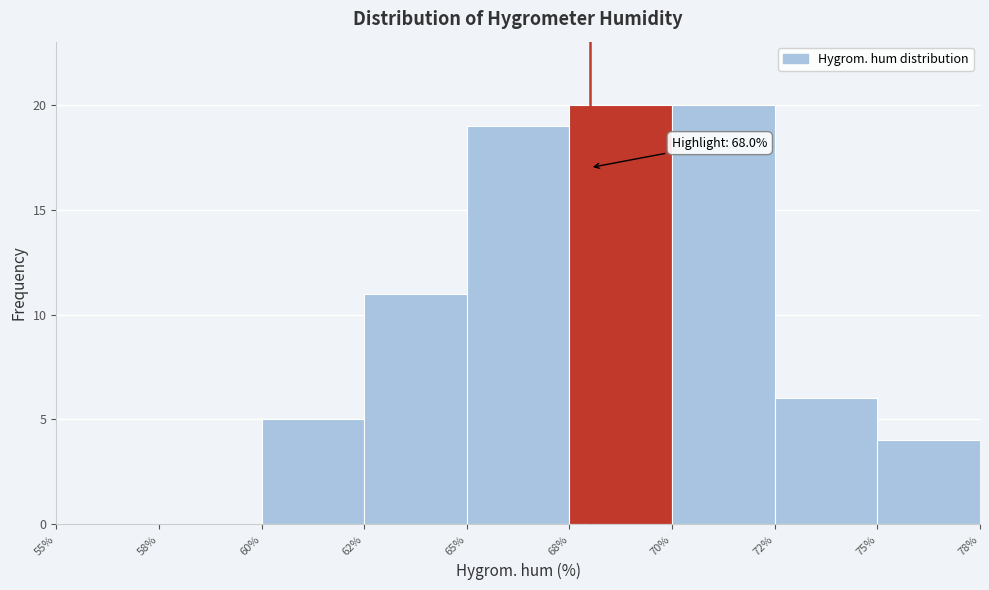

Reading left to right, transcribe all the data shown in this chart.

55%=0	58%=0	60%=5	62%=11	65%=19	68%=20	70%=20	72%=6	75%=4